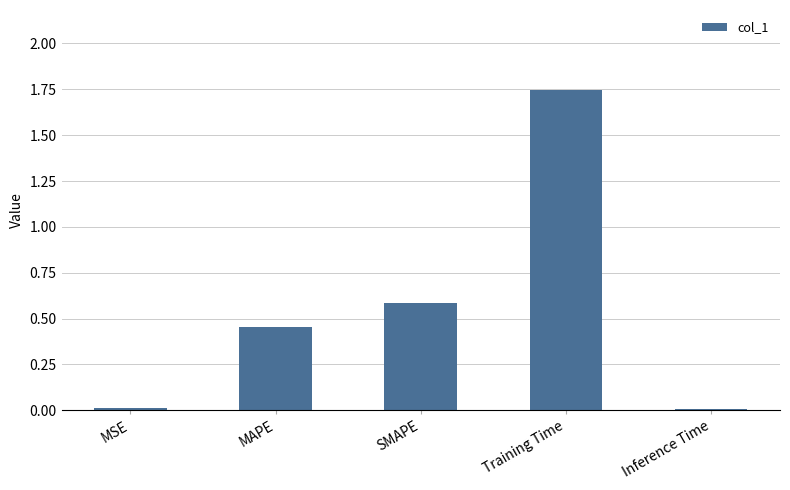

Which has a higher value, MSE or SMAPE?

SMAPE